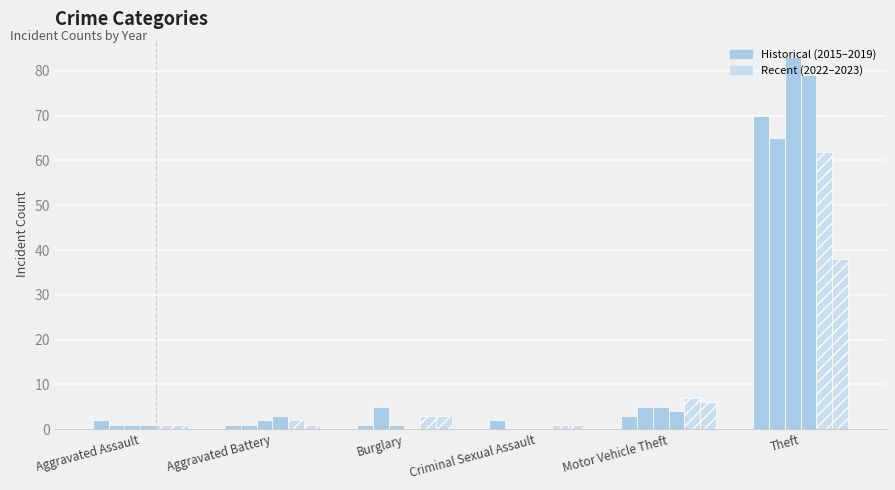

Reading left to right, transcribe all the data shown in this chart.

2015: 2	1	1	2	3	70
2017: 1	1	5	0	5	65
2018: 1	2	1	0	5	83
2019: 1	3	0	0	4	79
2022: 1	2	3	1	7	62
2023: 1	1	3	1	6	38